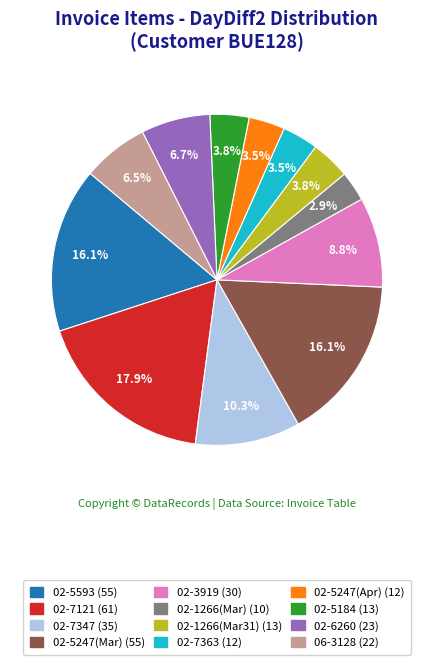

Is there any slice that represents more than half of the pie?

No